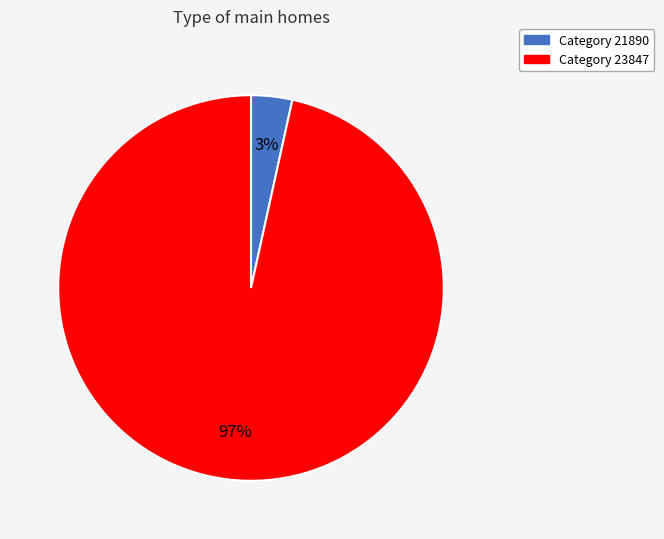

Is there a majority slice in this chart?

Yes